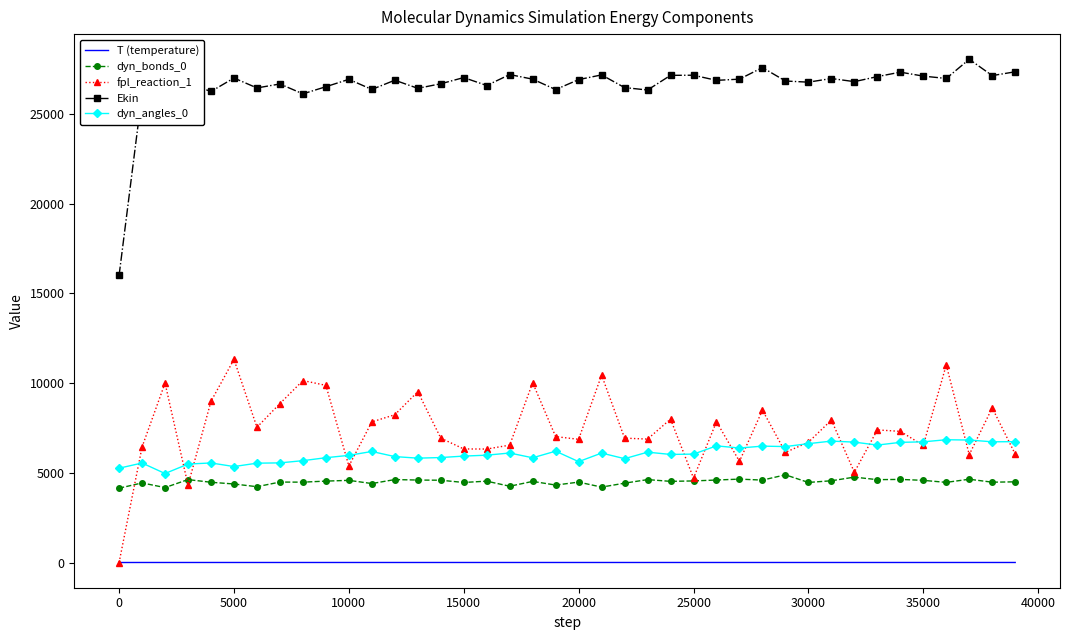

Rank the series by their maximum value, from lowest to highest.

T (temperature), dyn_bonds_0, dyn_angles_0, fpl_reaction_1, Ekin